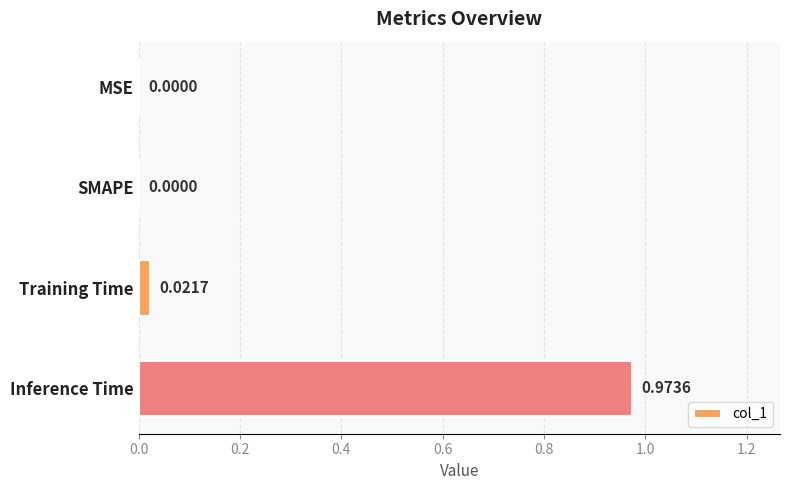

What is the change in value from SMAPE to Inference Time?

+1.0